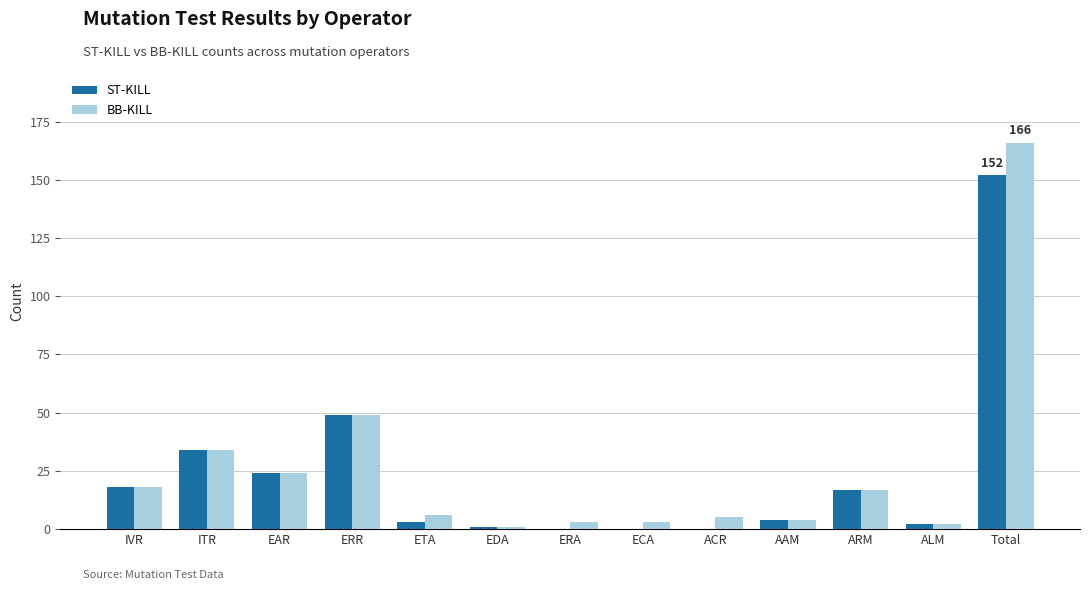

How many categories are shown in the chart?

13